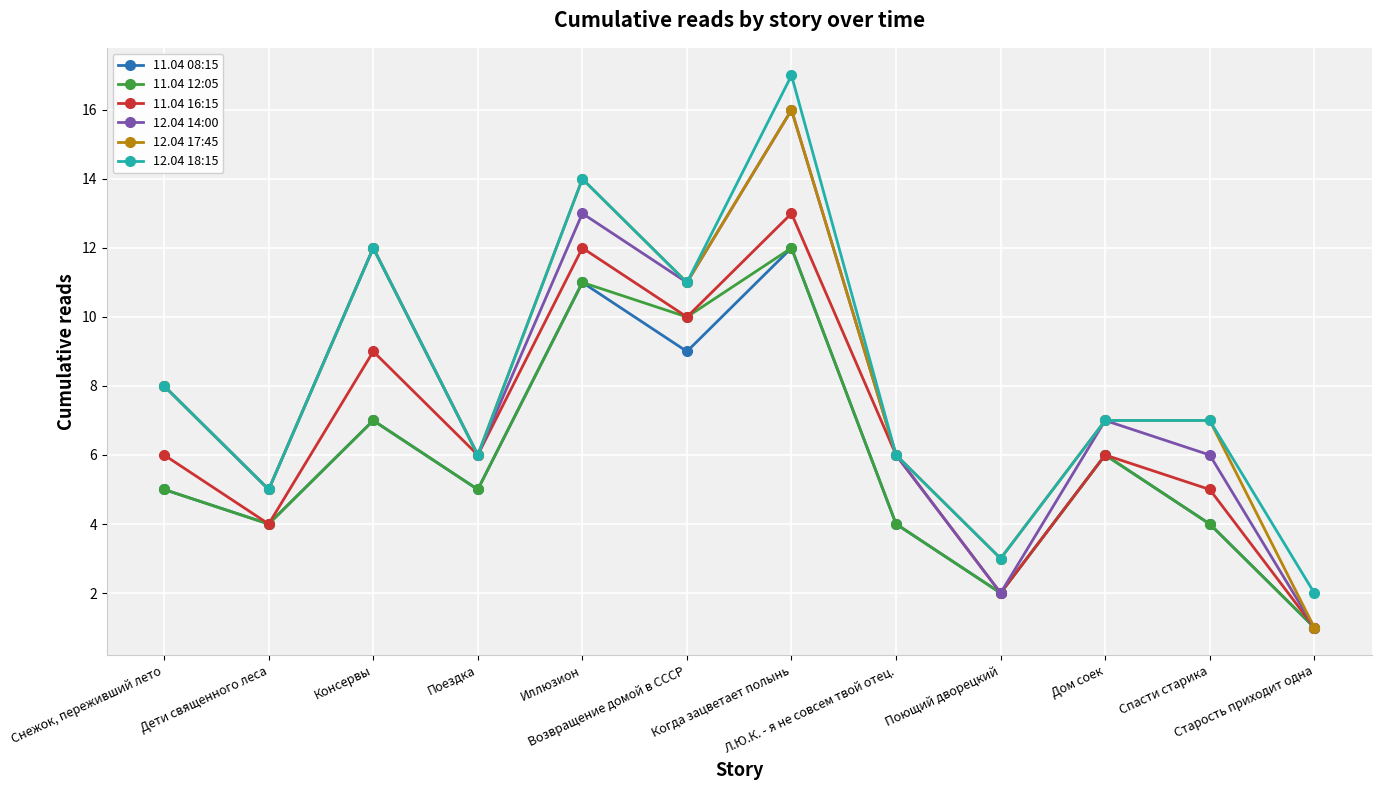

True or false: 12.04 18:15 has more than 1 interior local peaks.

True